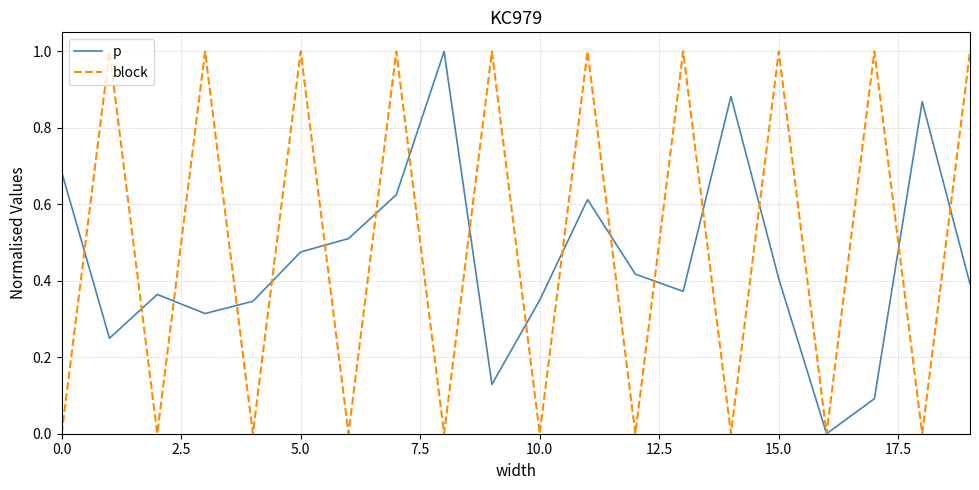

Which series has the largest total across all categories?

block